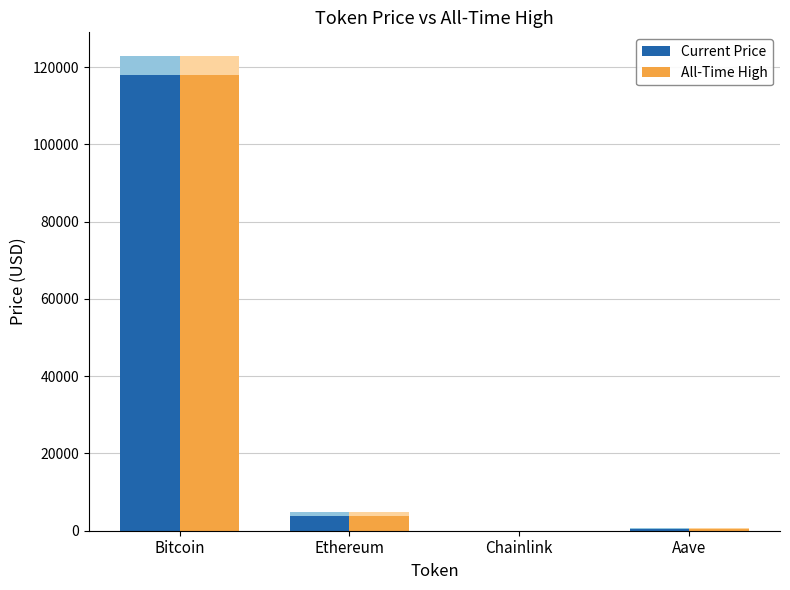

List the series in order of their peak value, lowest first.

Current Price, All-Time High